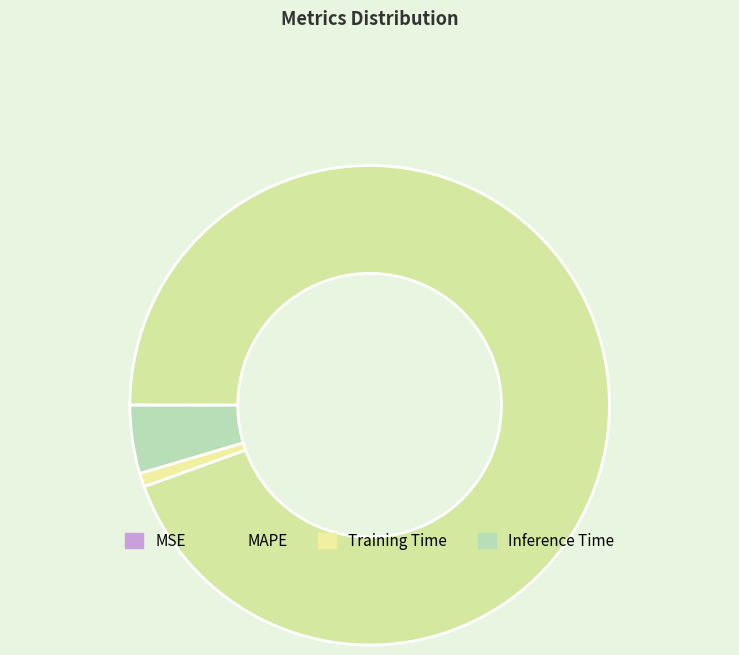

To the nearest percent, what is the combined percentage of Training Time and MAPE?

95%